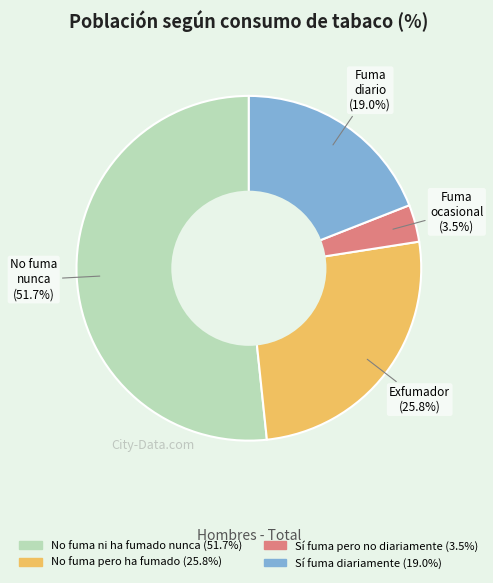

Rank the categories by value from highest to lowest.

No fuma ni ha fumado nunca, No fuma pero ha fumado, Sí fuma diariamente, Sí fuma pero no diariamente